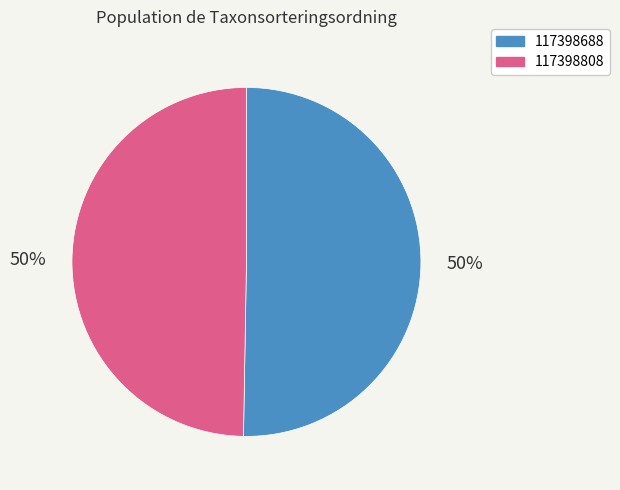

True or false: 117398688 accounts for 58% of the total.

False